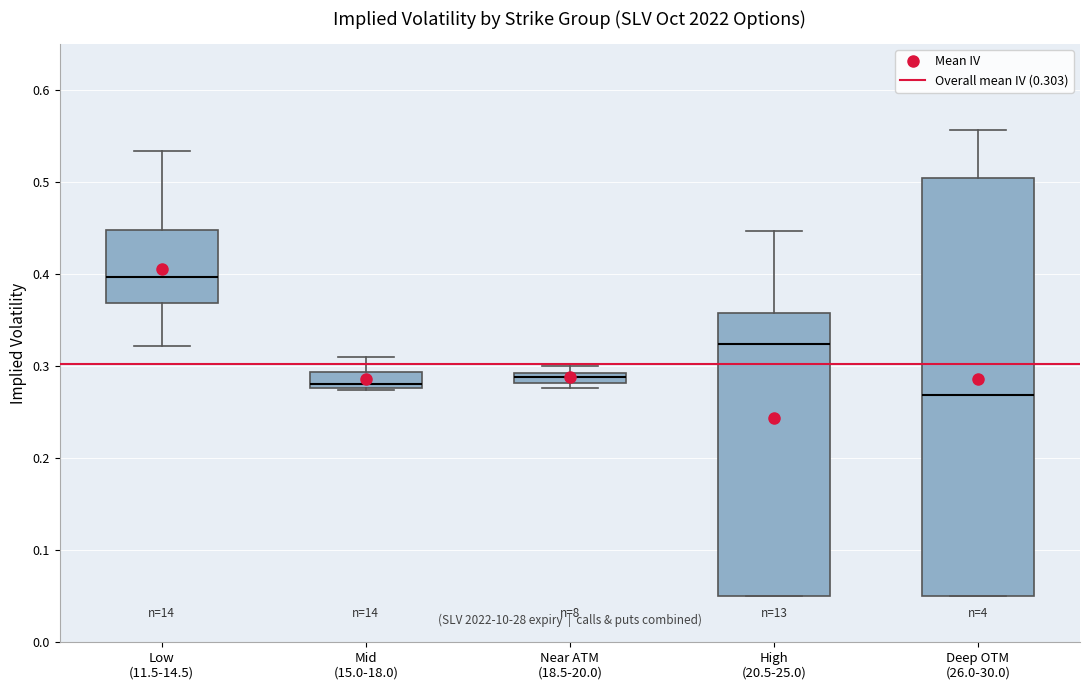

Which box's median line is the highest?

Low (11.5-14.5)